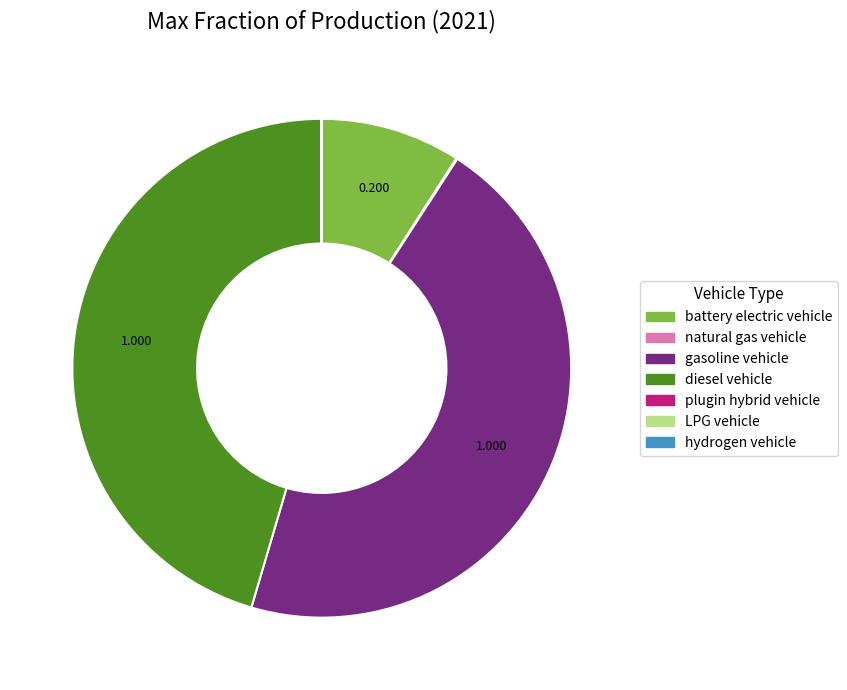

Does battery electric vehicle account for over 50% of the chart?

No